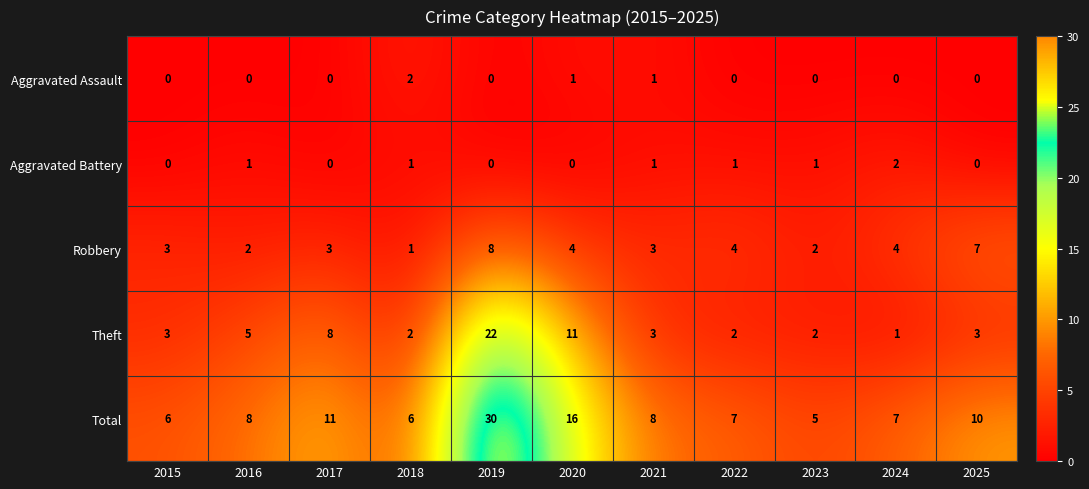

Which series changed the most between 2017 and 2018?

Theft